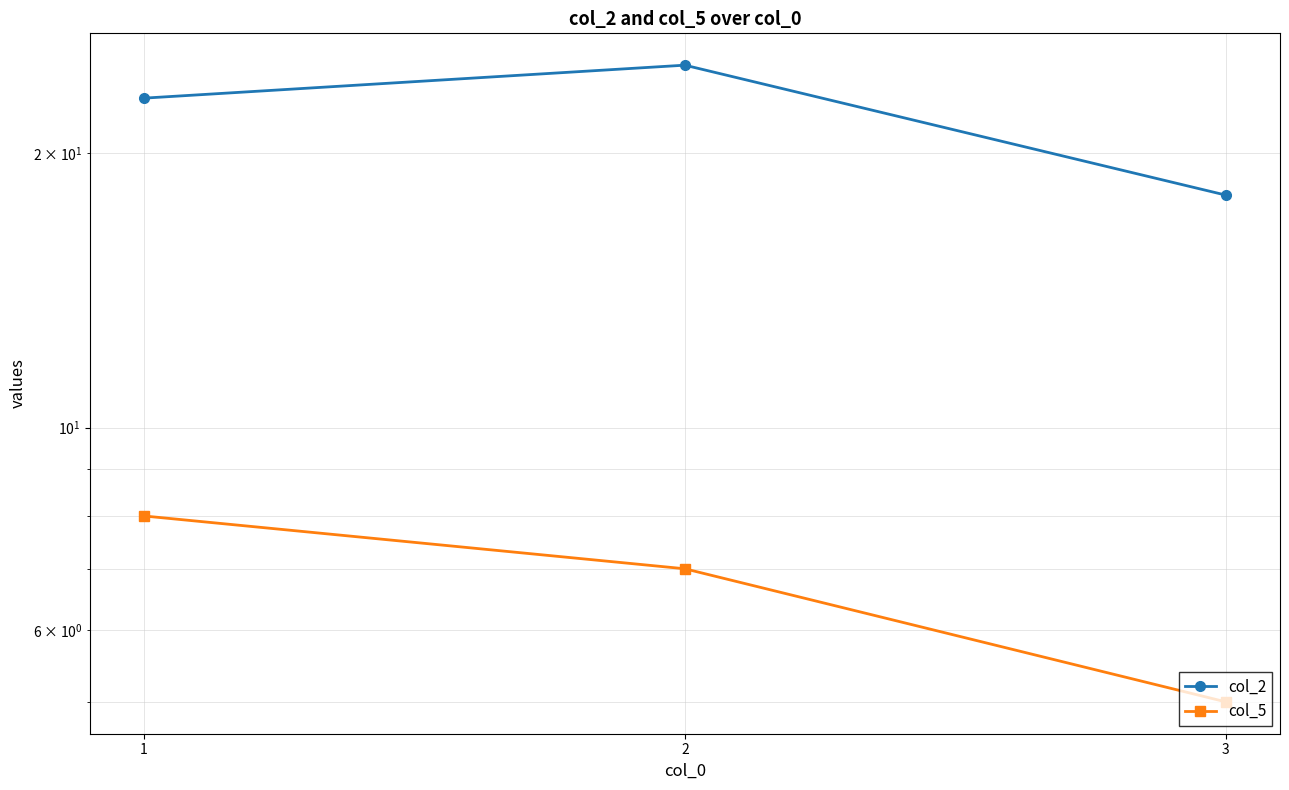

Reading left to right, what are all the values shown in this chart?

col_2: 1=23	2=25	3=18
col_5: 1=8	2=7	3=5